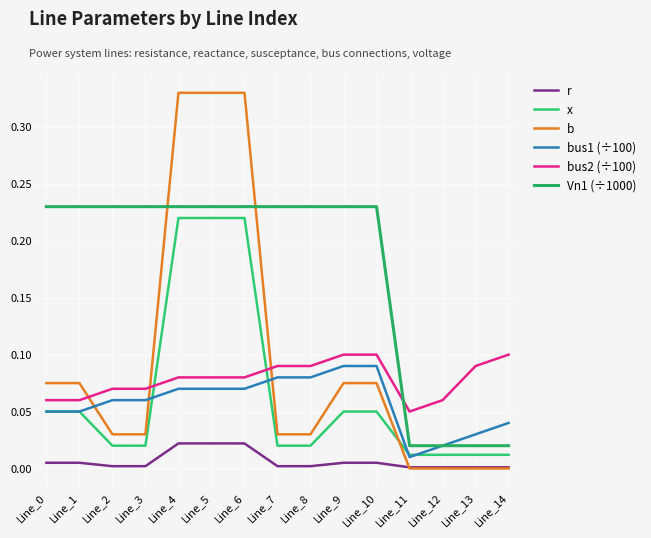

How many lines are shown in the chart?

6